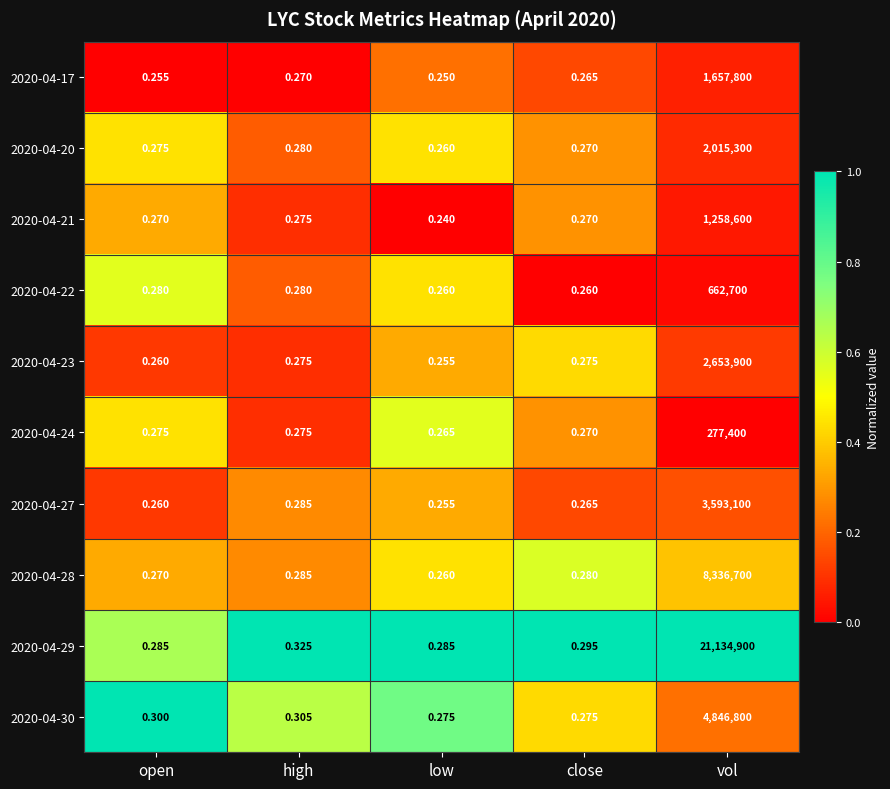

Between close and vol, which series saw the biggest shift?

2020-04-29